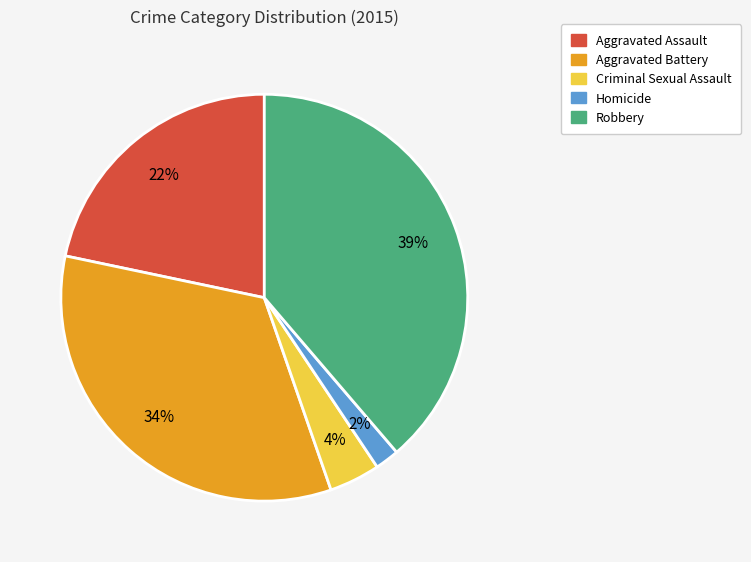

How many slices are in this pie chart?

5